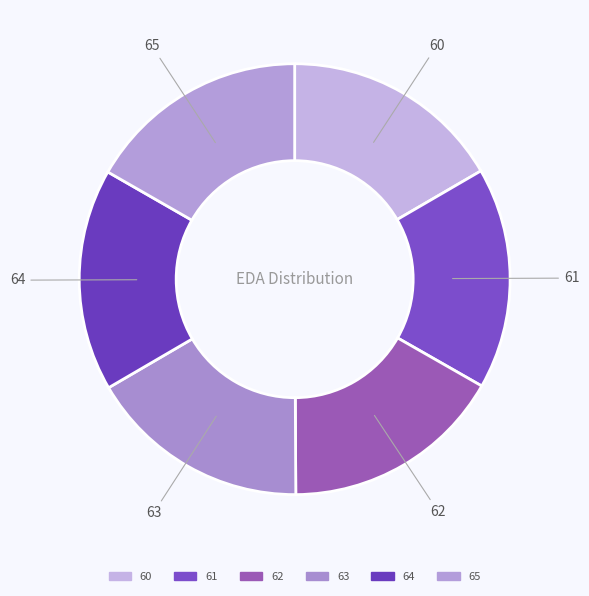

True or false: 61 accounts for 22% of the total.

False